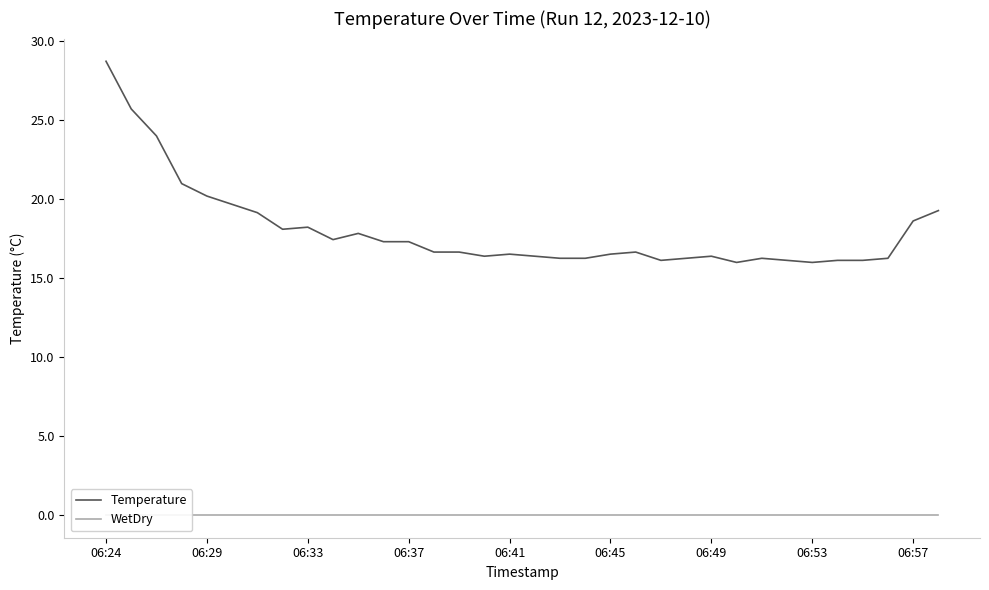

What position from the right is 14?

20